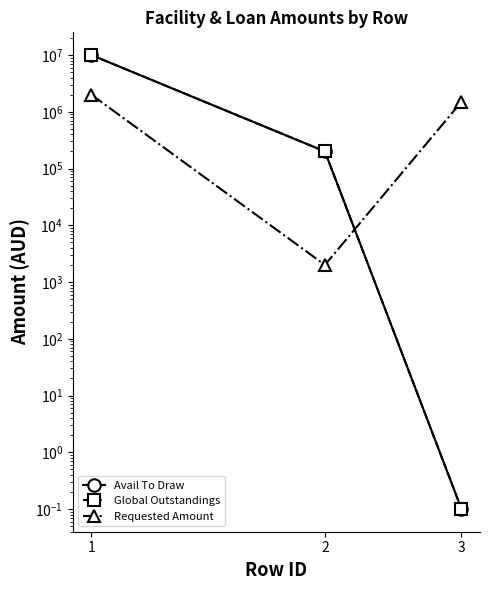

What is the sum of all Avail To Draw values?

10200000.1